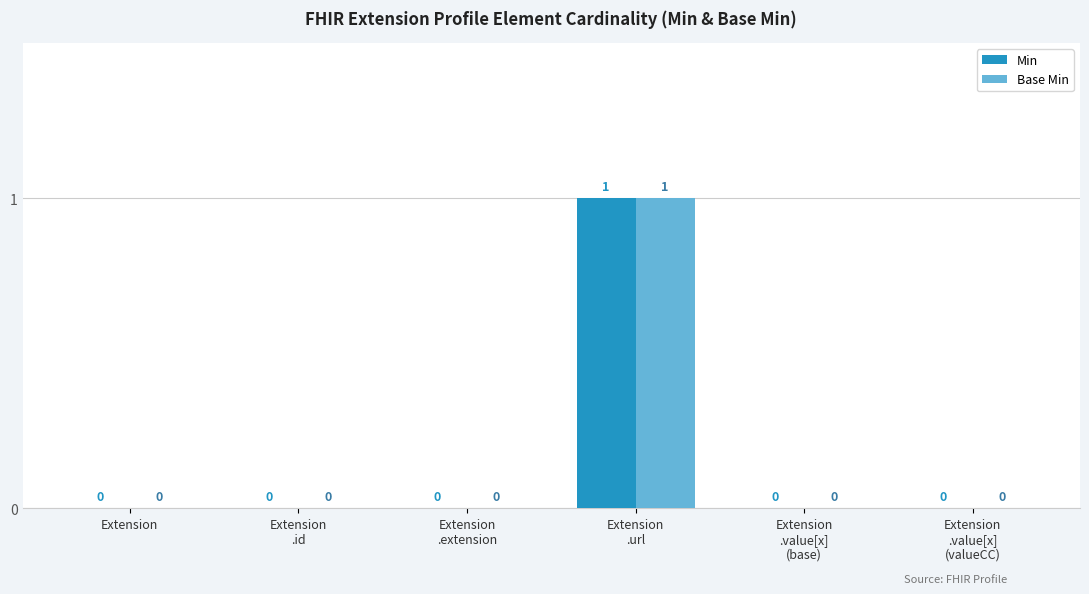

What are all the series names shown in the legend?

Min, Base Min